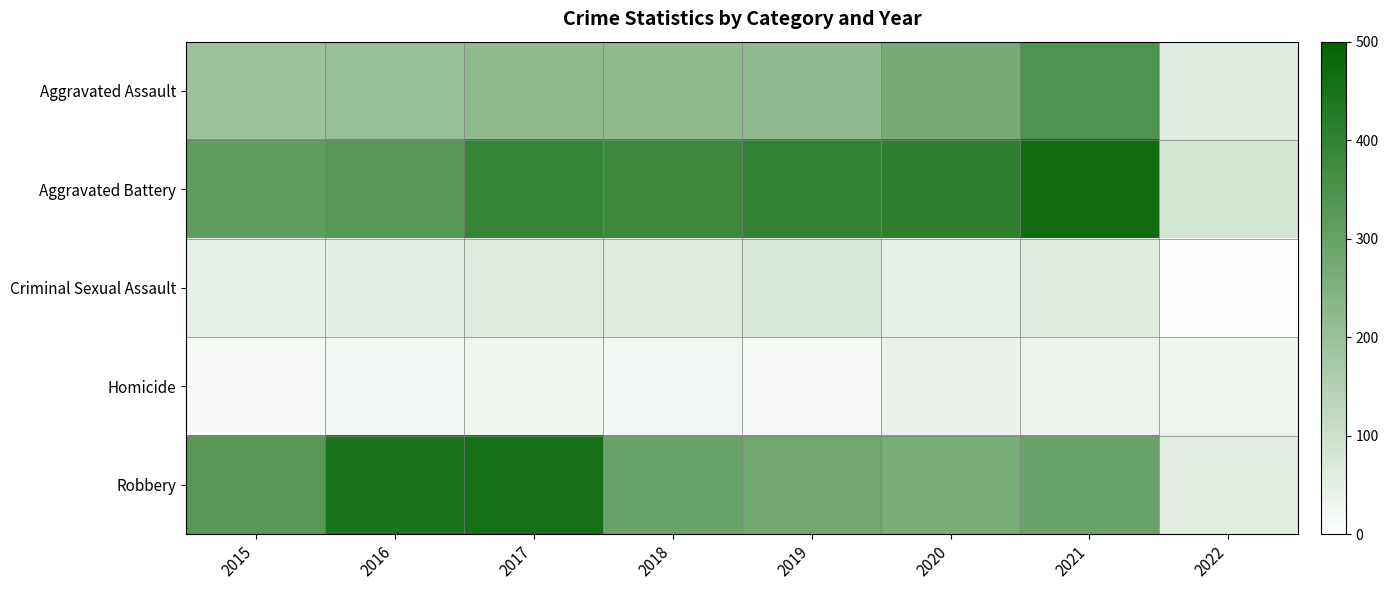

Between 2015 and 2016, which series saw the biggest shift?

Robbery